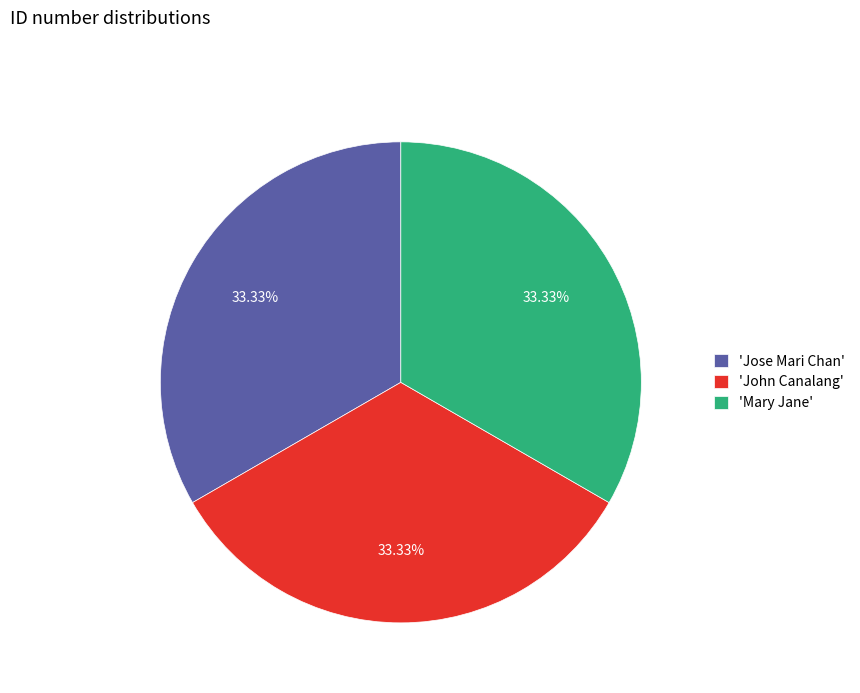

Approximately how many times larger is the value at 'Mary Jane' compared to 'Jose Mari Chan'?

1.0